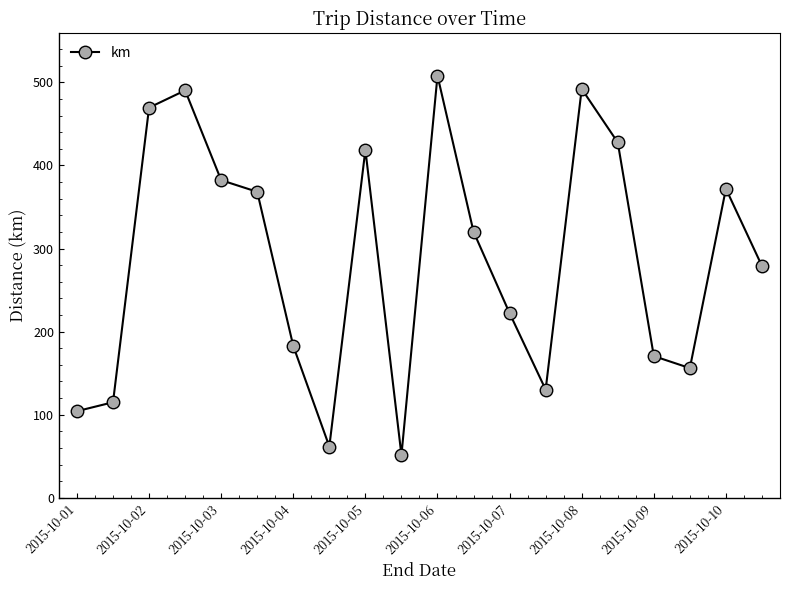

True or false: there are more than 1 points higher than both neighbors.

True